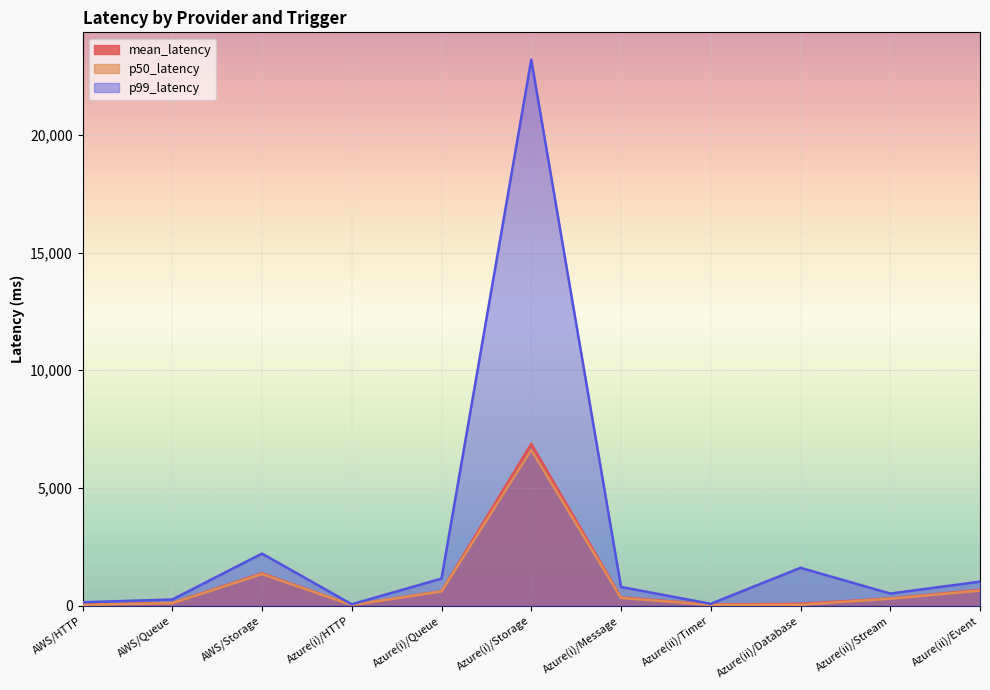

What is the sum of all p50_latency values?

10113.0